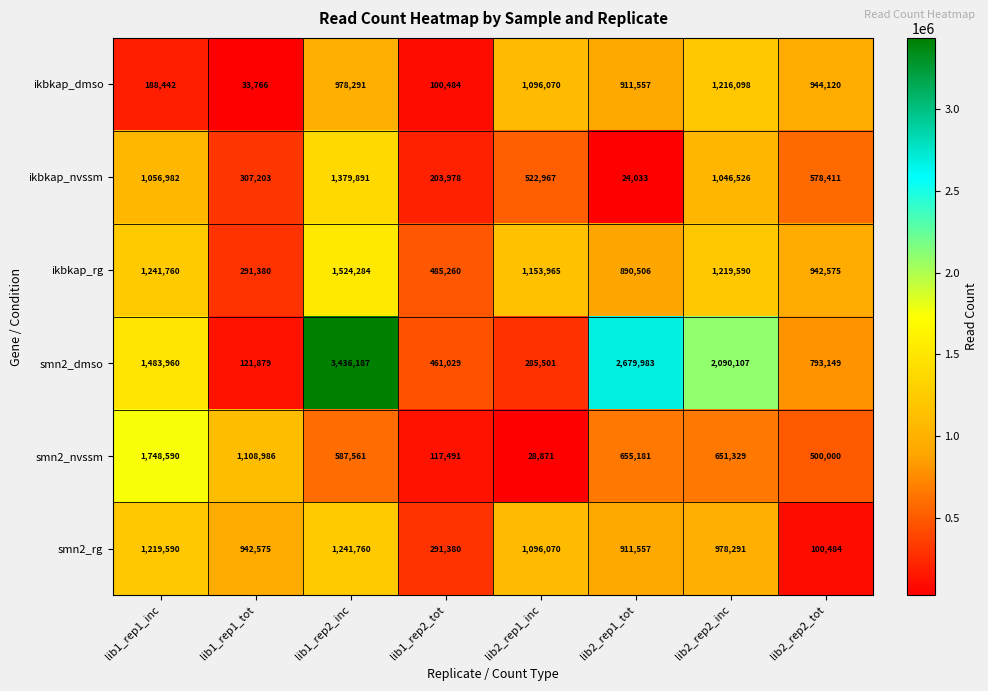

Which label corresponds to the largest value in the chart?

lib1_rep2_inc